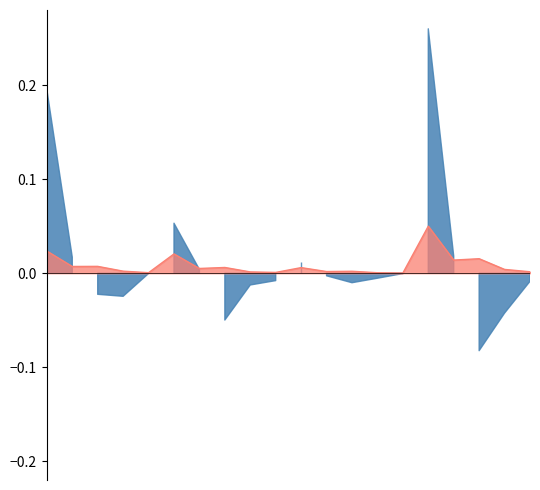

How many interior local valleys (lower than both neighbors) does the data have?

7